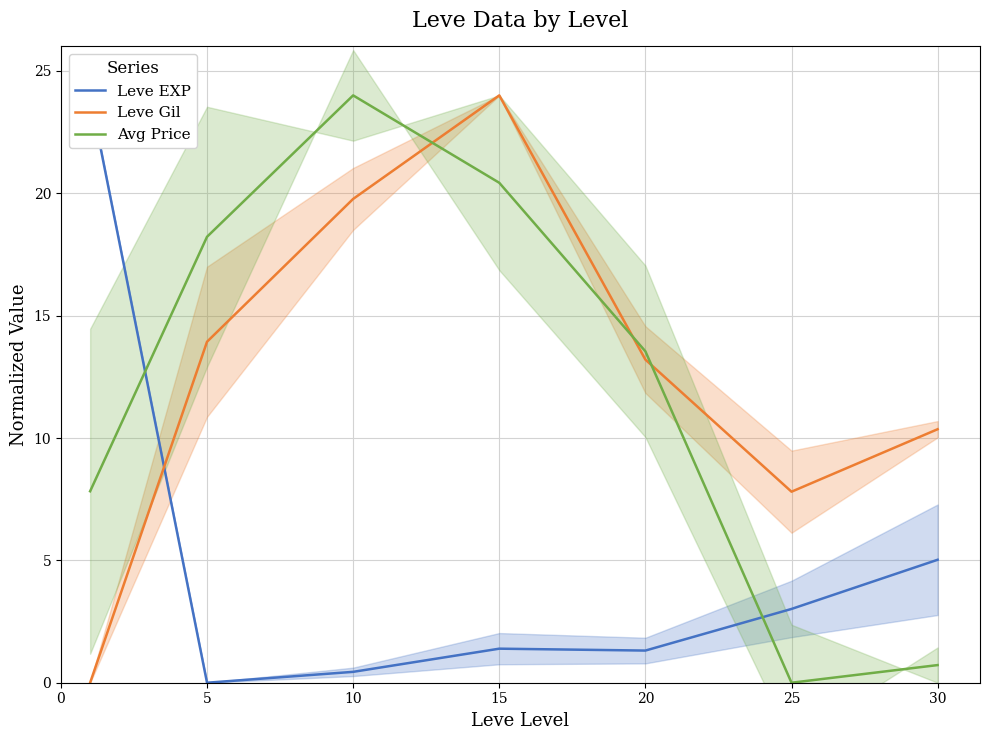

Which series ends up on top after the final intersection of Avg Price and Leve Gil?

Leve Gil